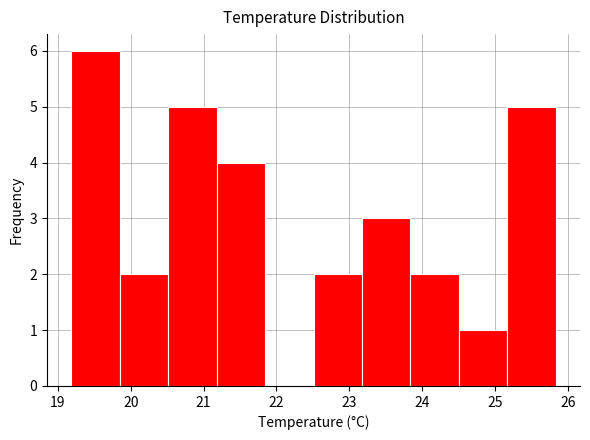

Which range on the x-axis has the tallest bar?

19.2 to 19.8